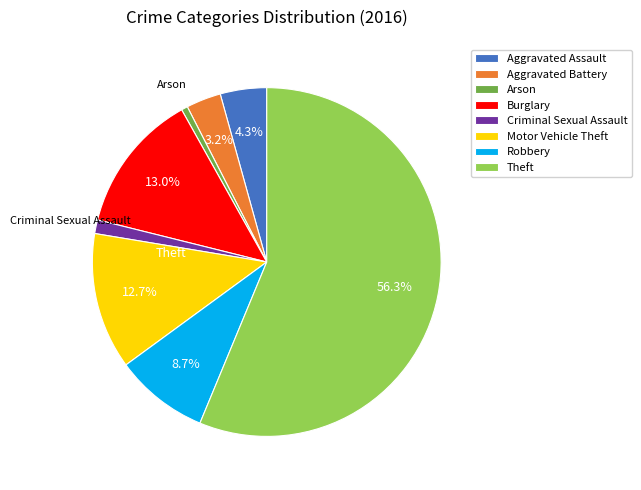

Is the sum of Motor Vehicle Theft and Arson greater than half?

No